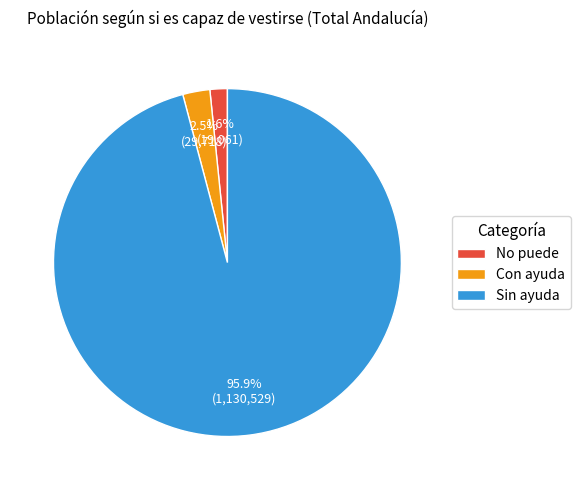

Is Sin ayuda the majority of the pie?

Yes